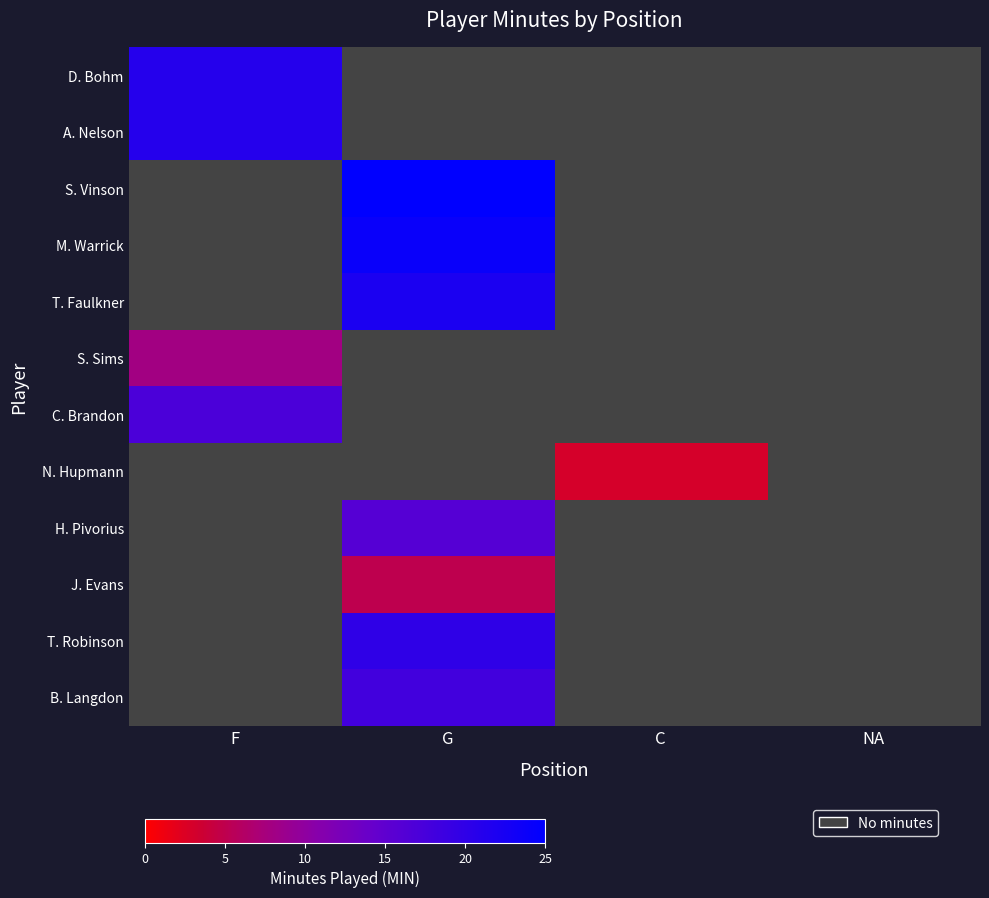

What value does the T. Robinson series have at G?

20.0